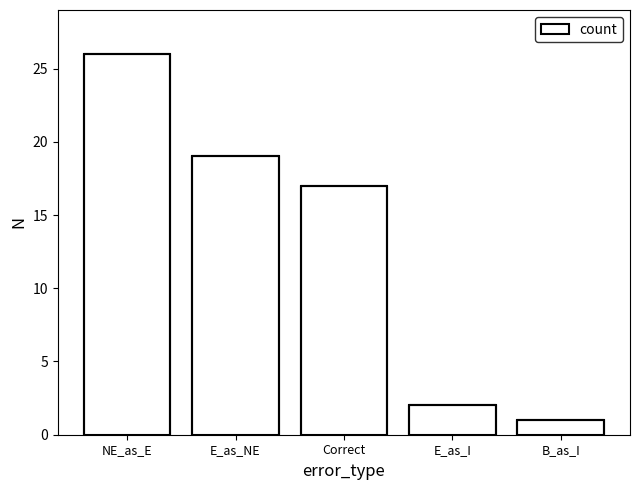

How many values are below 17?

2